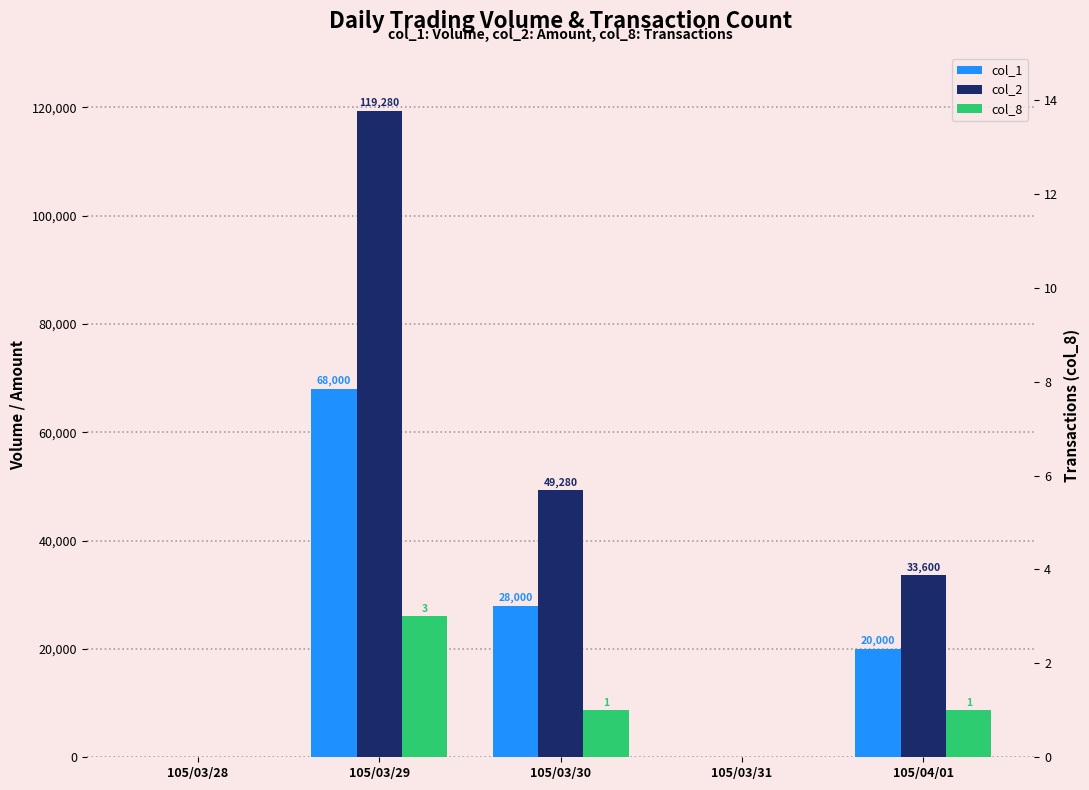

Reading left to right, extract all data points from this chart.

col_1: 0	68000	28000	0	20000
col_2: 0	119280	49280	0	33600
col_8: 0	3	1	0	1